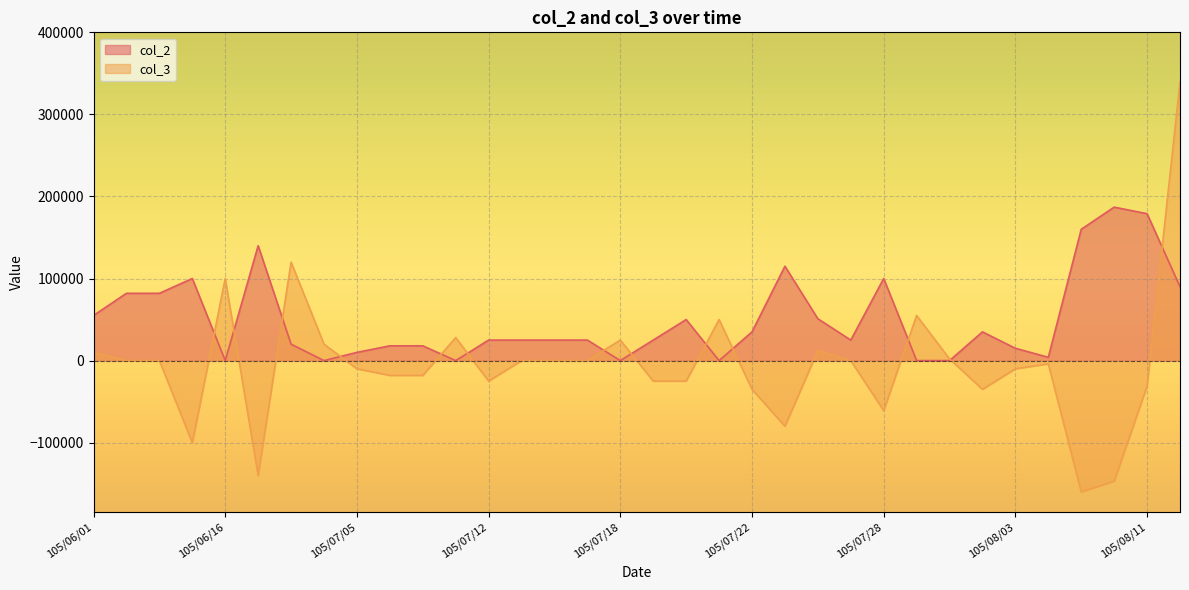

What is the spread (max minus min) of values at 105/06/16?

100000